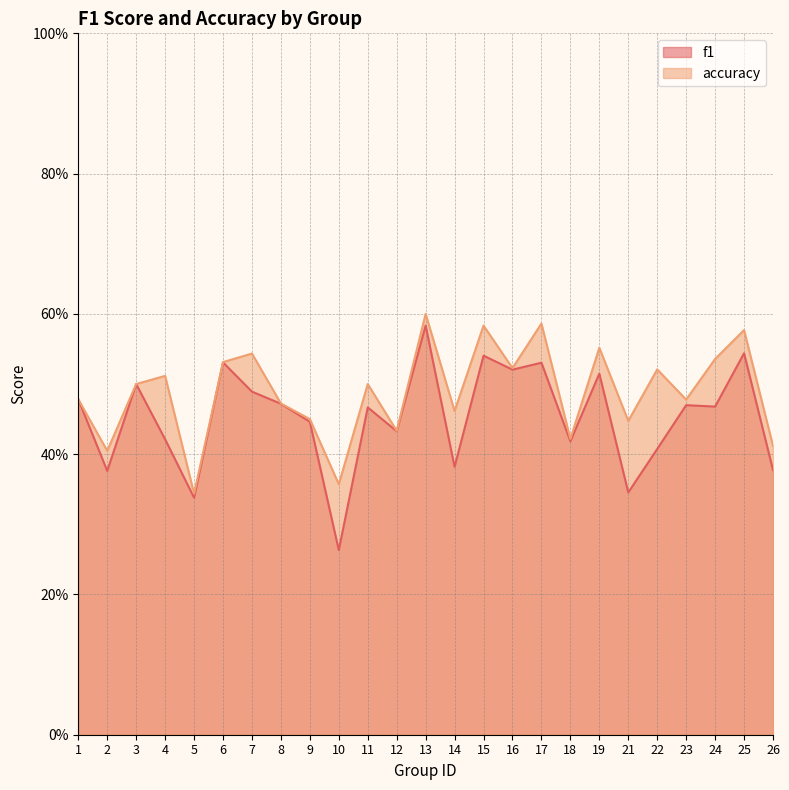

Does the chart display data point markers on the line(s)?

No